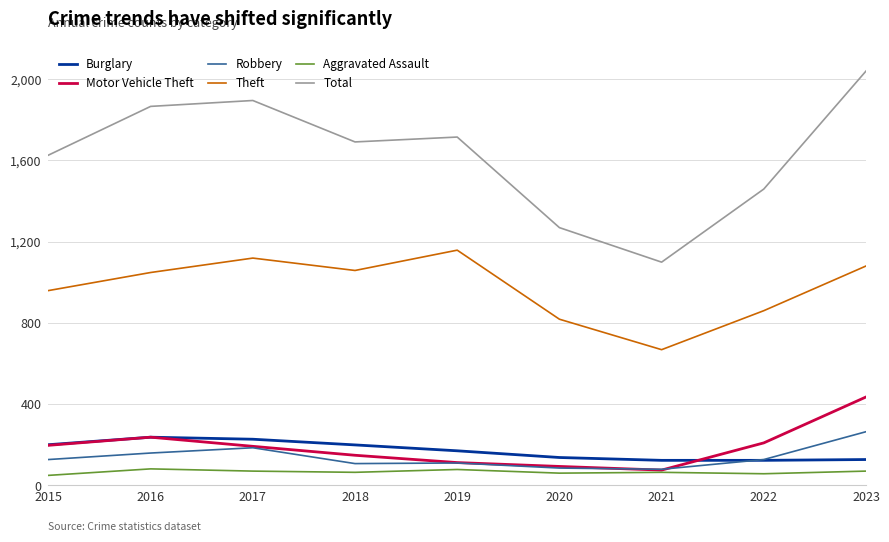

At how many categories does at least one series exceed 479?

9